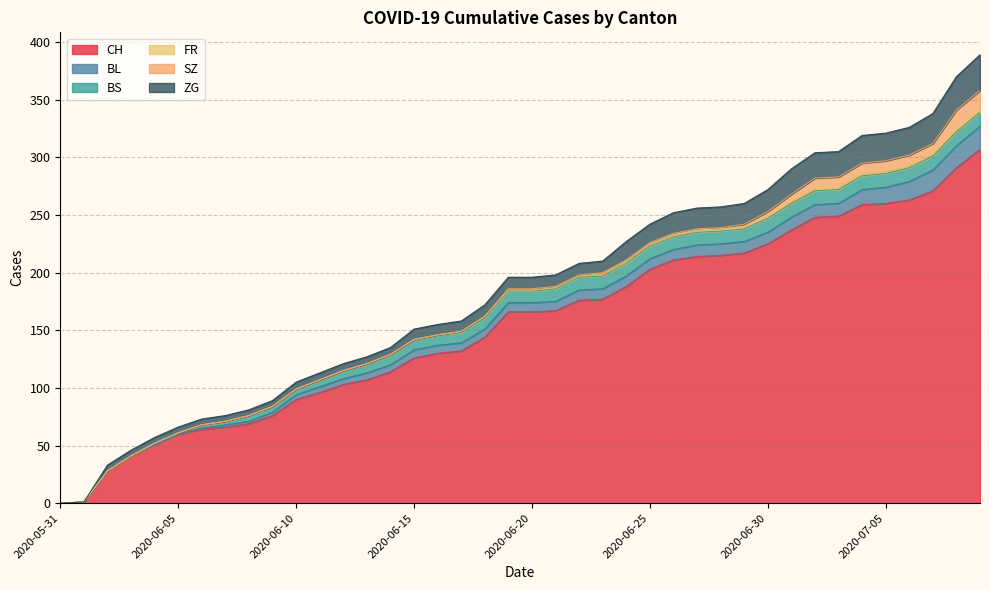

What is the spread (max minus min) of values at 2020-07-04?

257